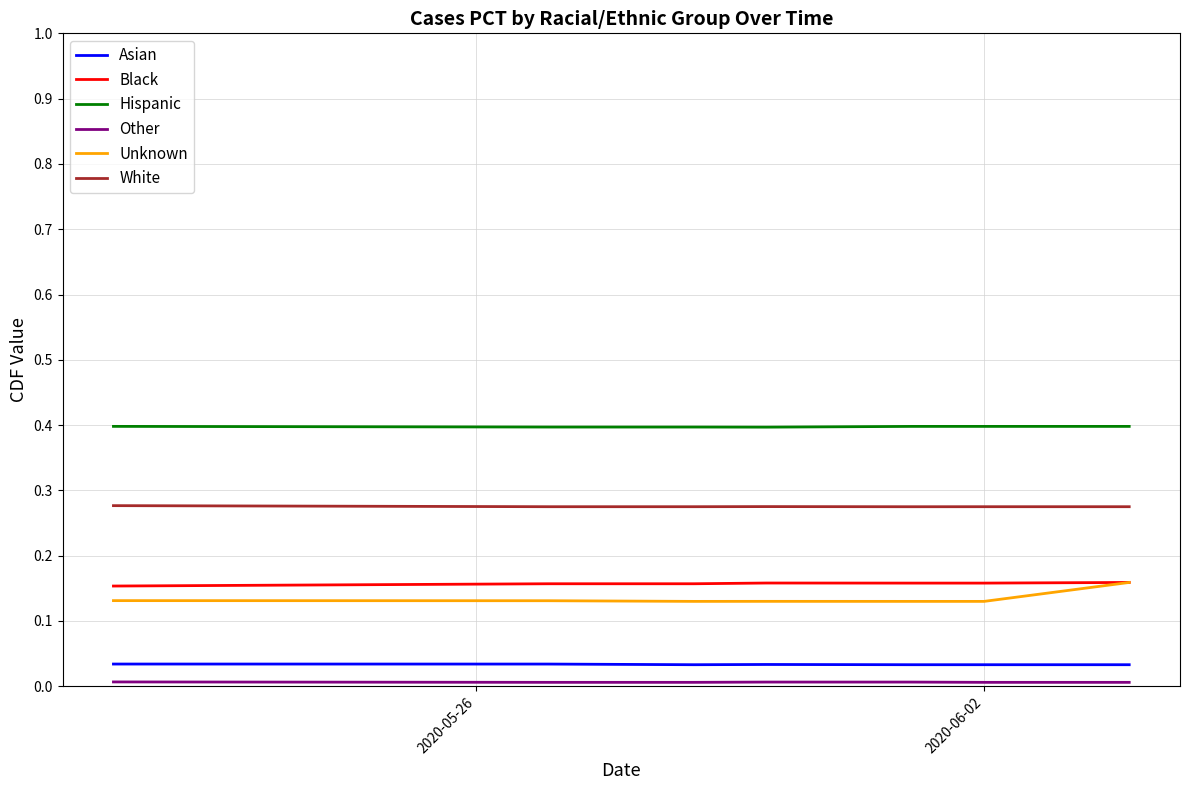

Which series has the largest total across all categories?

Hispanic